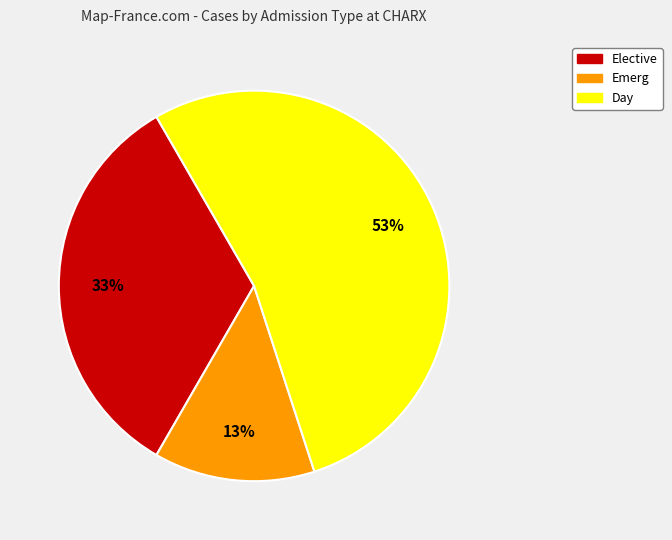

How many slices are in this pie chart?

3